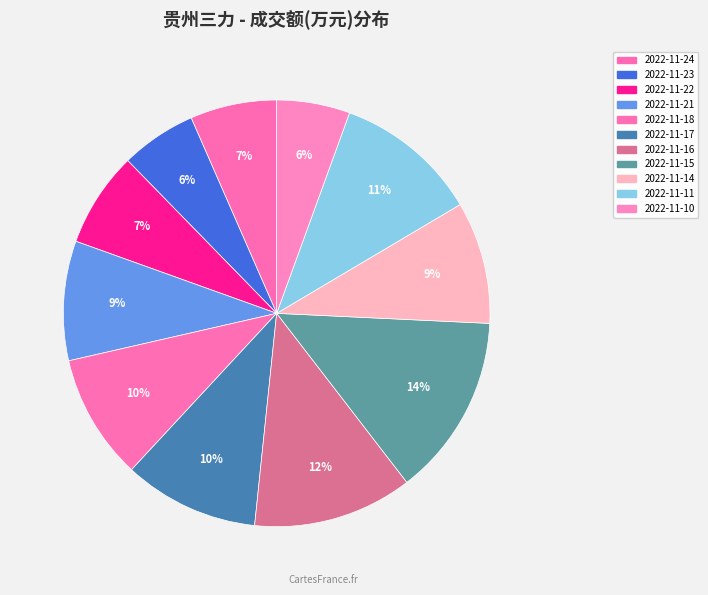

What is the largest slice in the pie chart?

2022-11-15